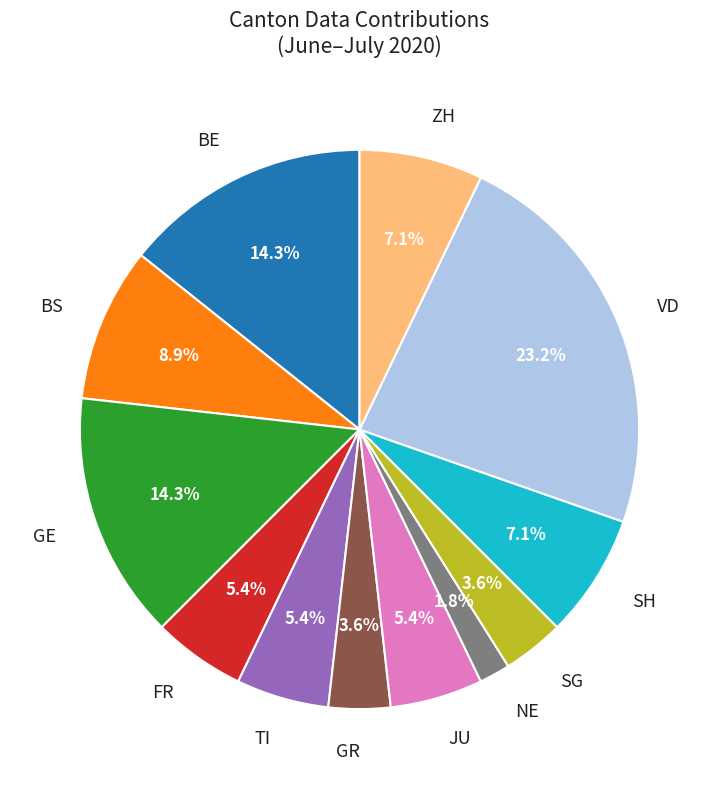

What is the largest slice in the pie chart?

VD